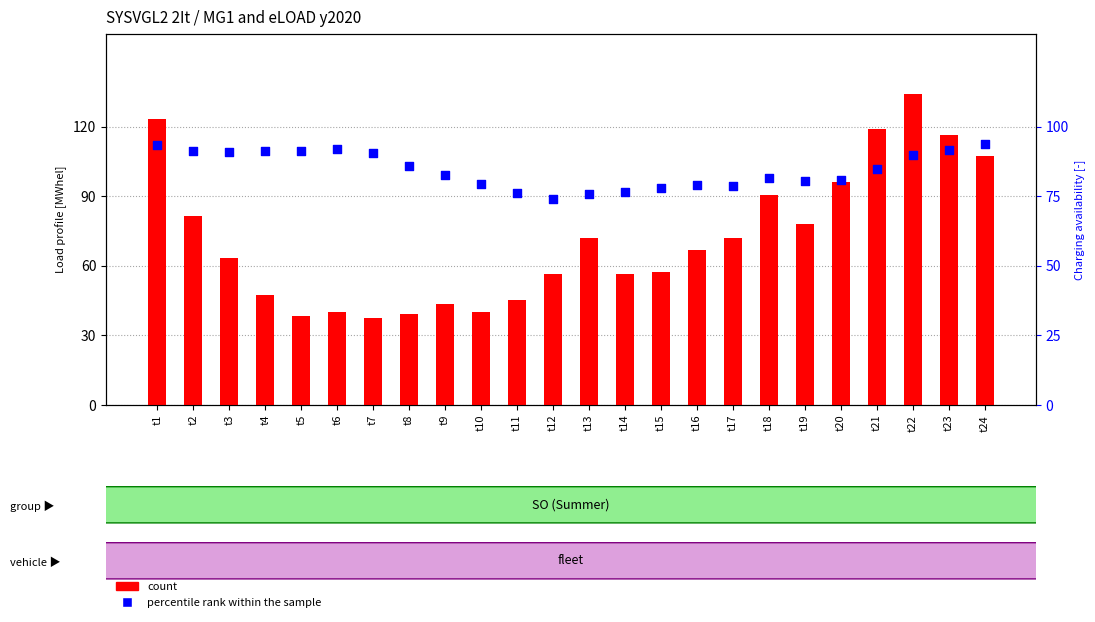

At which category is the sum across all series the highest?

t22